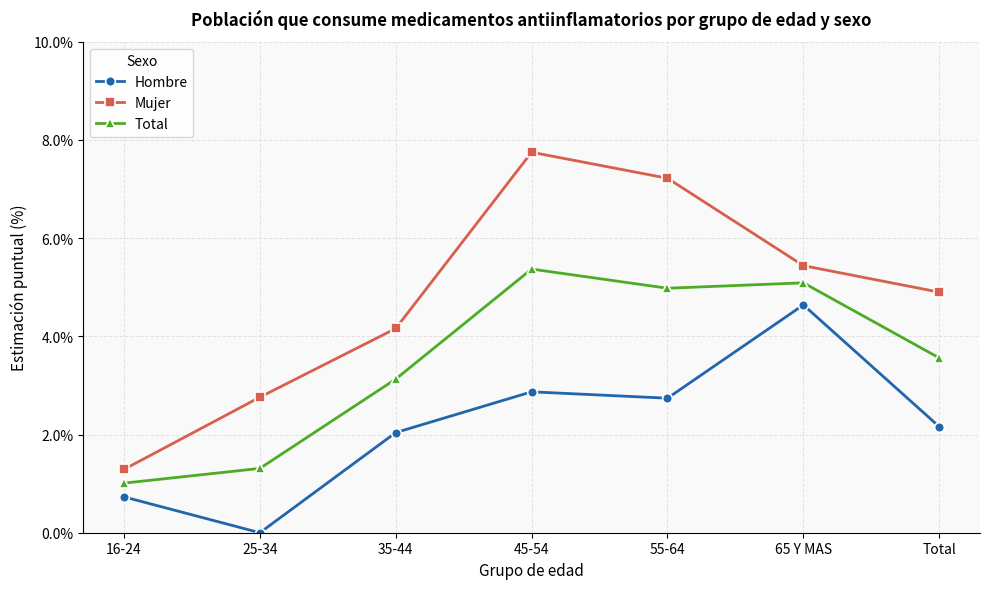

What are all the series names shown in the legend?

Hombre, Mujer, Total